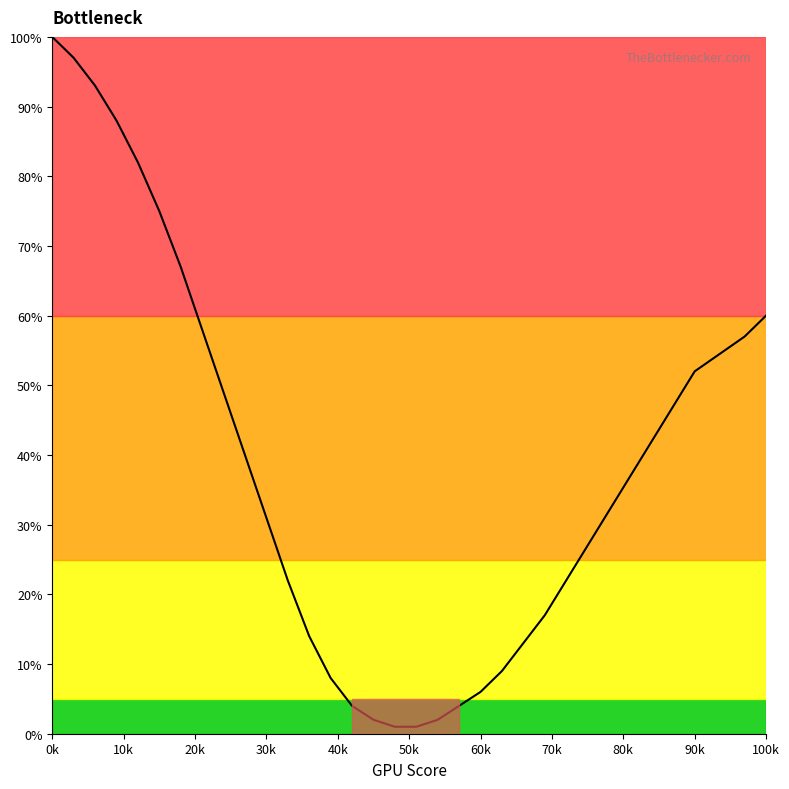

What is the difference between the maximum and minimum values?

99